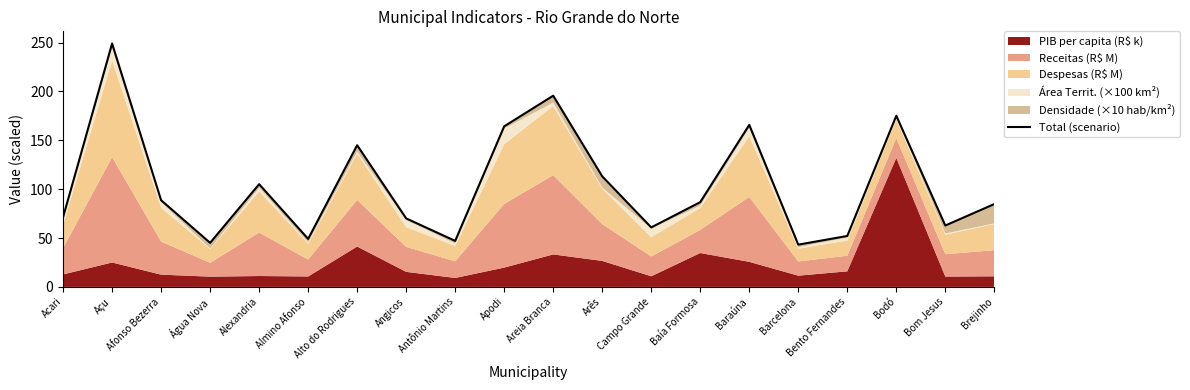

What is the greatest value displayed?

249.1